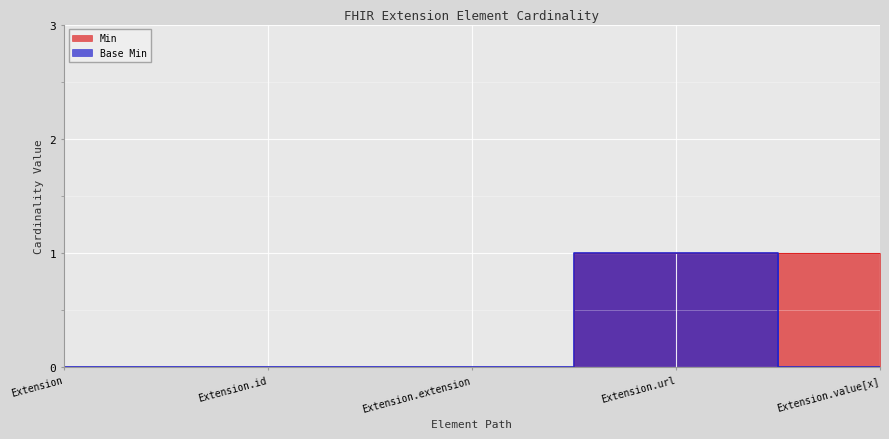

What is the sum of all Base Min values?

1